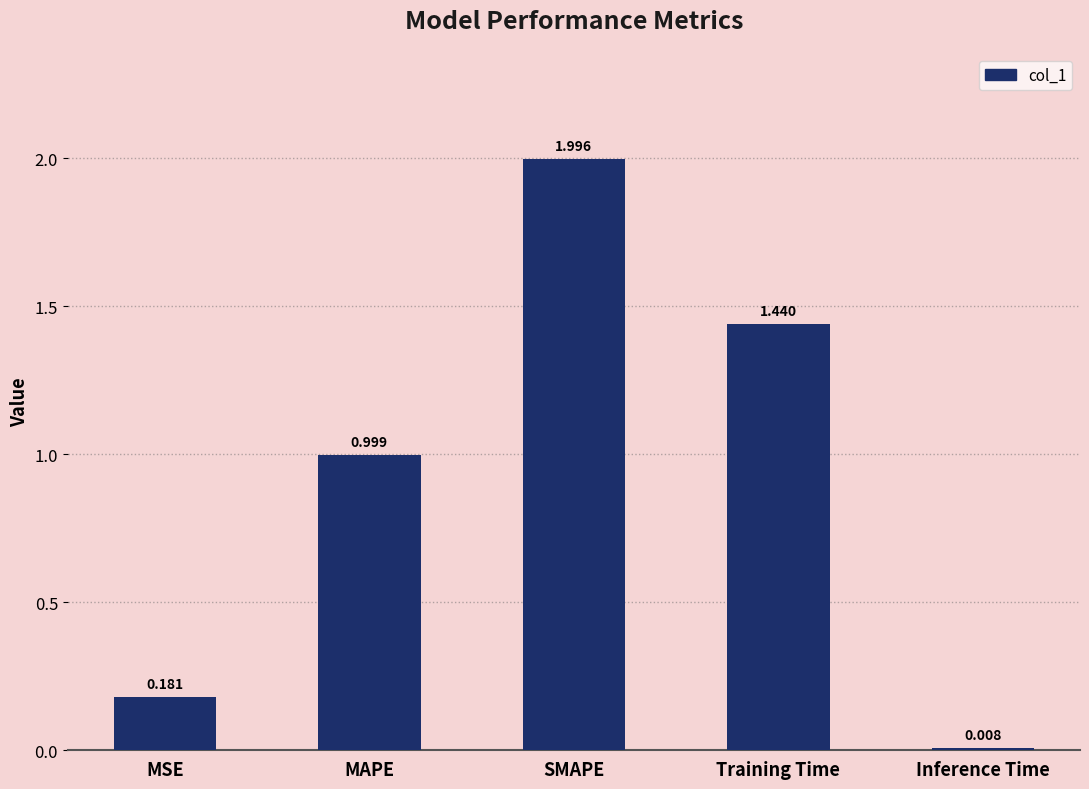

Which has a higher value, MSE or MAPE?

MAPE